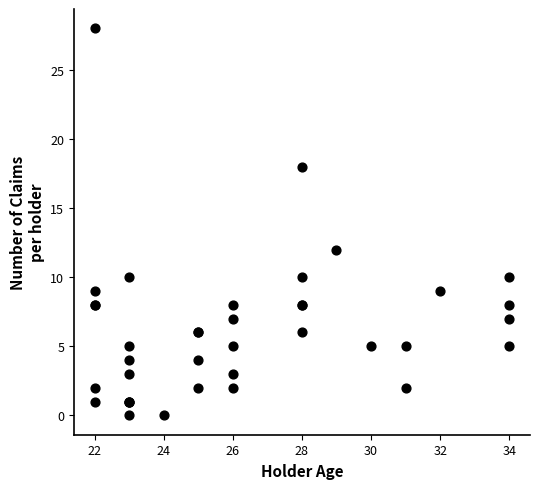

What Y value in the scatter plot is closest to 14?

12